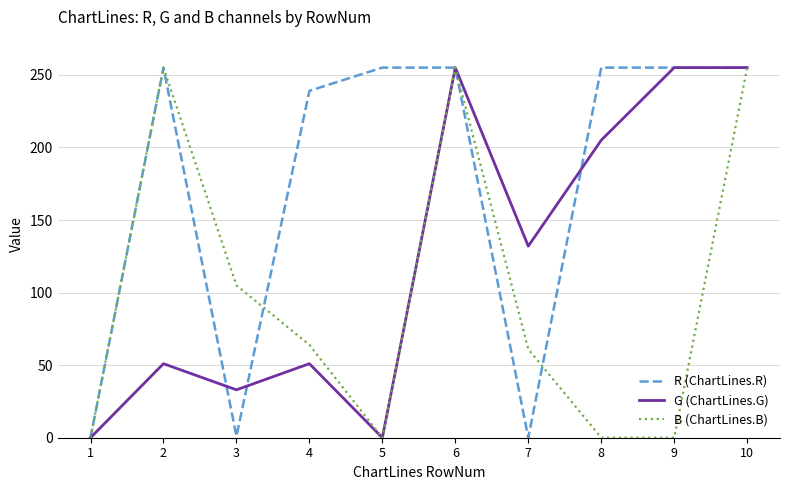

At how many categories does at least one series exceed 221?

7